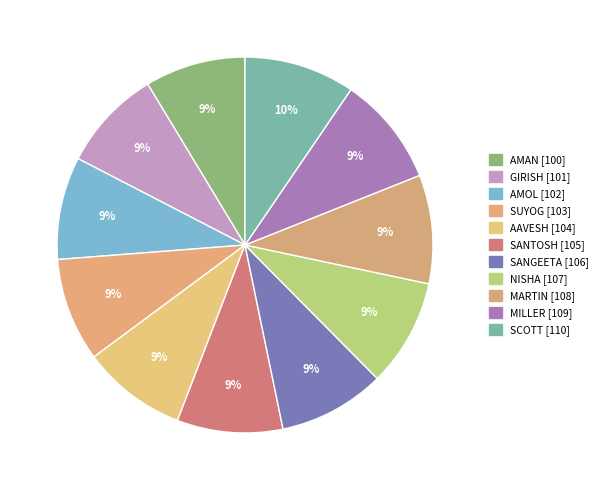

Is it true that AMOL is 1% of the pie?

False